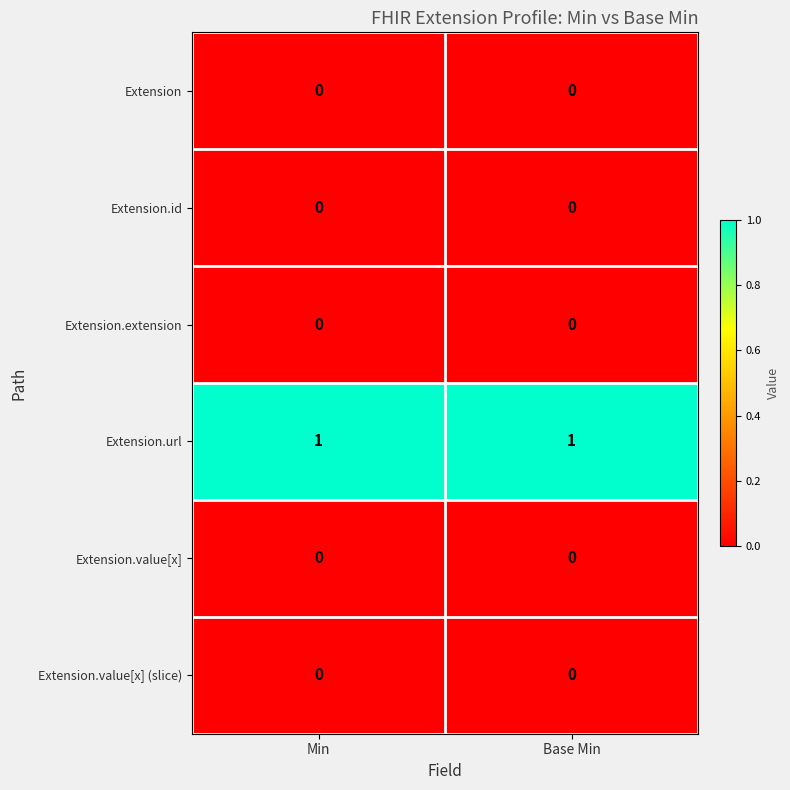

True or false: Extension.url has a value of 1 at Base Min.

True